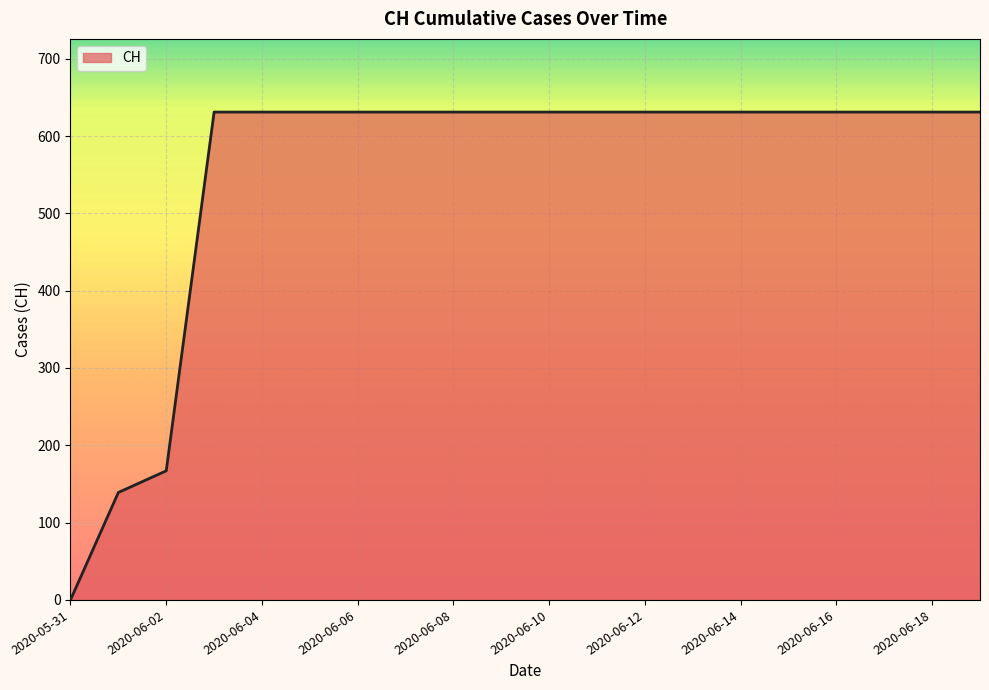

What is the difference between the maximum and minimum values?

631